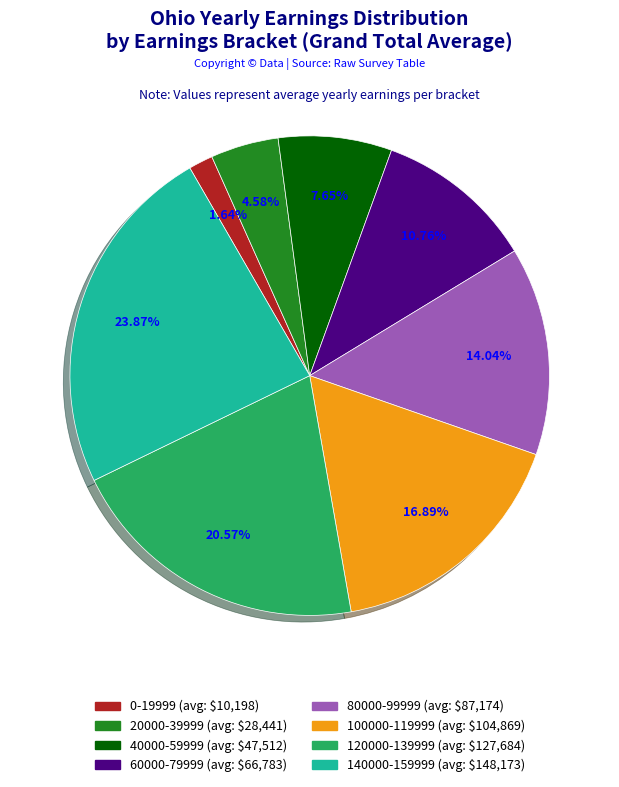

What percentage is the 120000-139999 slice, to the nearest percent?

21%